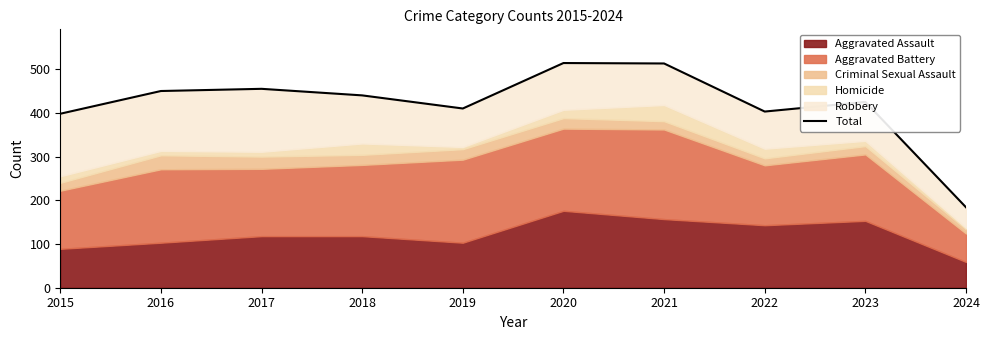

The chart shows a value of 294 at 2024. True or false?

False